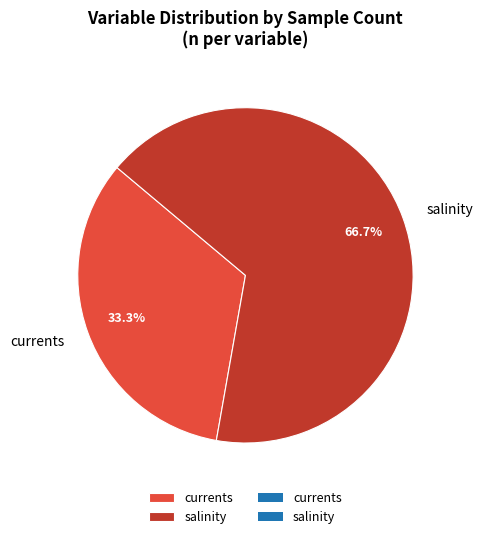

To the nearest percent, what is the difference between the largest and smallest slice percentages?

33%